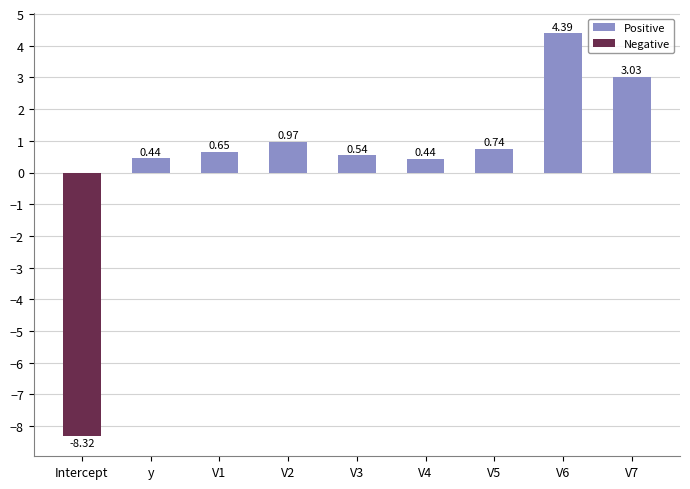

What is the label of the 5th bar from the right?

V3